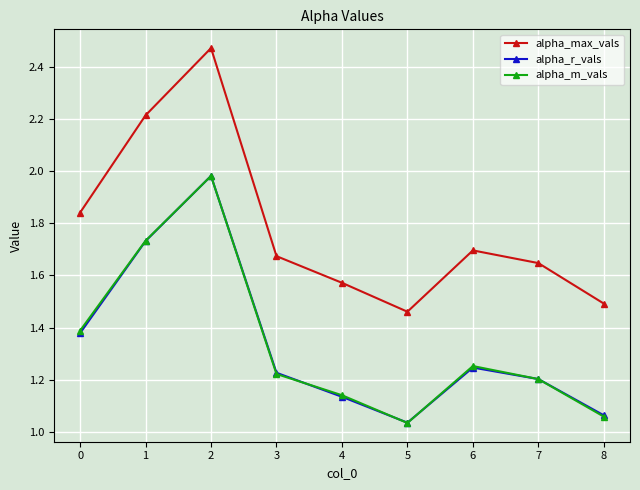

The value of alpha_m_vals at 0 is 1.4. True or false?

True